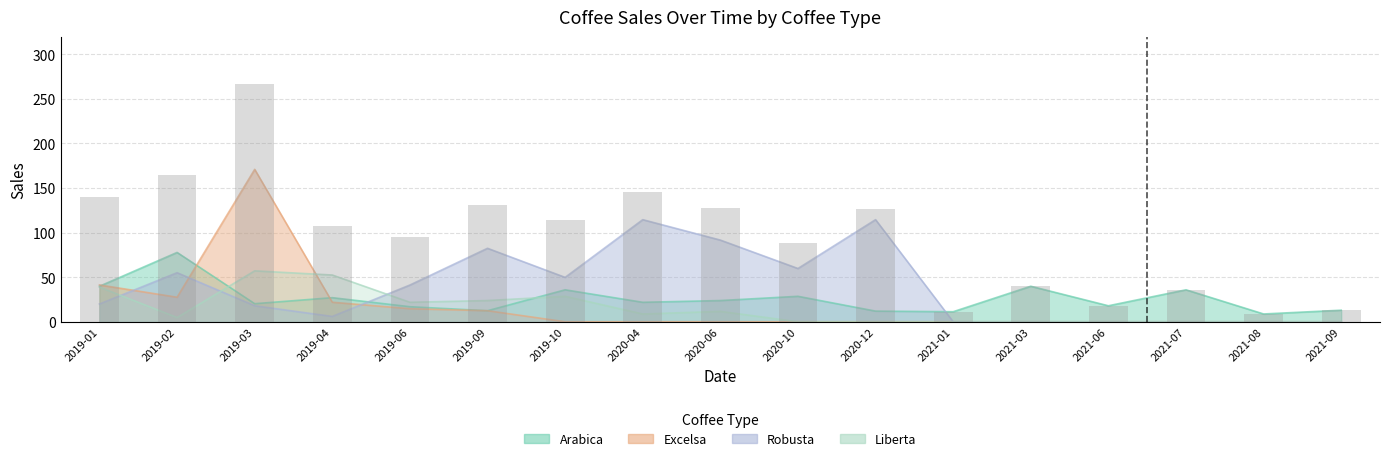

At which label is Arabica closest to 43?

2019-01